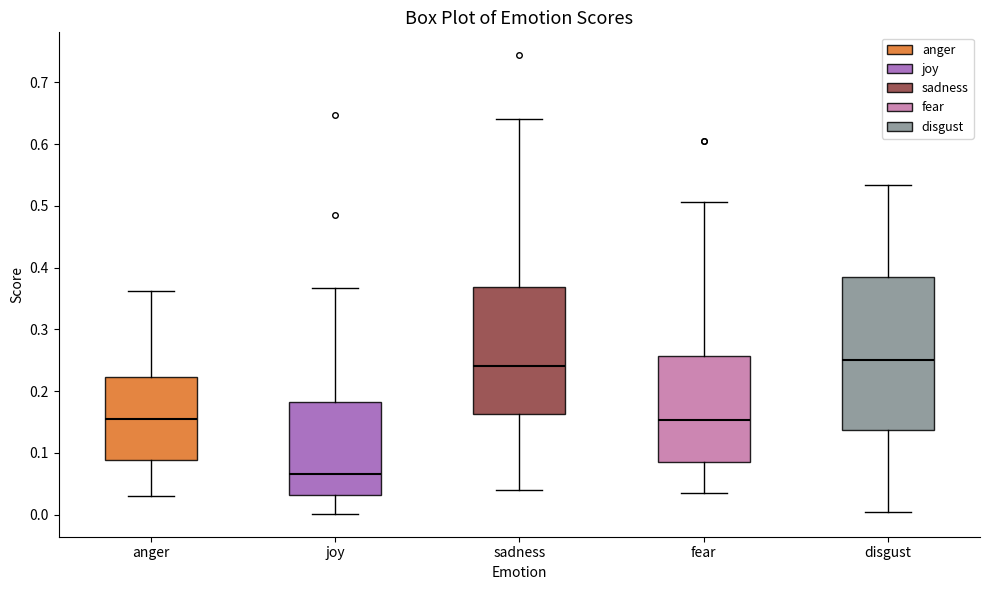

Reading left to right, transcribe this box plot: for each box, give where its median line is, the range the box spans, and where its two whiskers end, as read against the y-axis. The values are not printed on the chart, so give them approximately, as read against the axis.

anger: median 0.15, box 0.09 to 0.22, whiskers 0.03 to 0.36
joy: median 0.07, box 0.03 to 0.18, whiskers 0.00 to 0.37
sadness: median 0.24, box 0.16 to 0.37, whiskers 0.04 to 0.64
fear: median 0.15, box 0.08 to 0.26, whiskers 0.03 to 0.51
disgust: median 0.25, box 0.14 to 0.38, whiskers 0.00 to 0.53